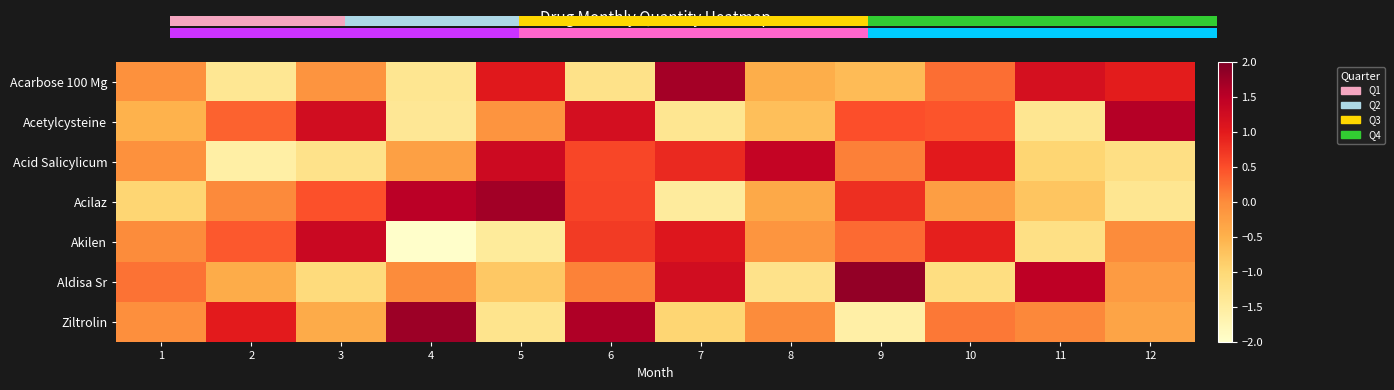

Which series changed the most between 3 and 8?

Acid Salicylicum